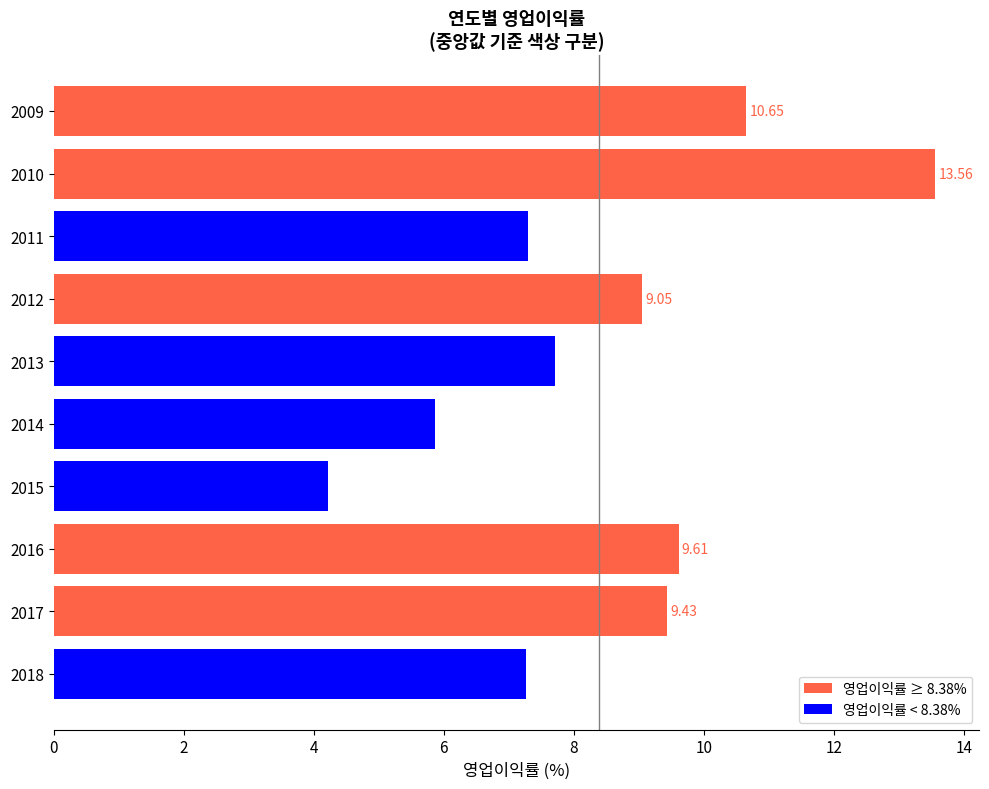

Which has a higher value, 2016 or 2010?

2010